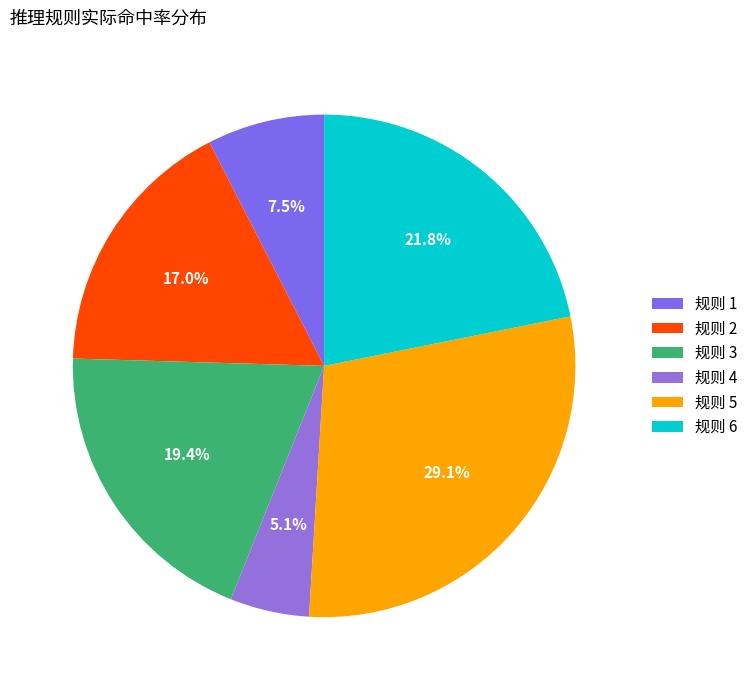

How many segments does this pie chart have?

6